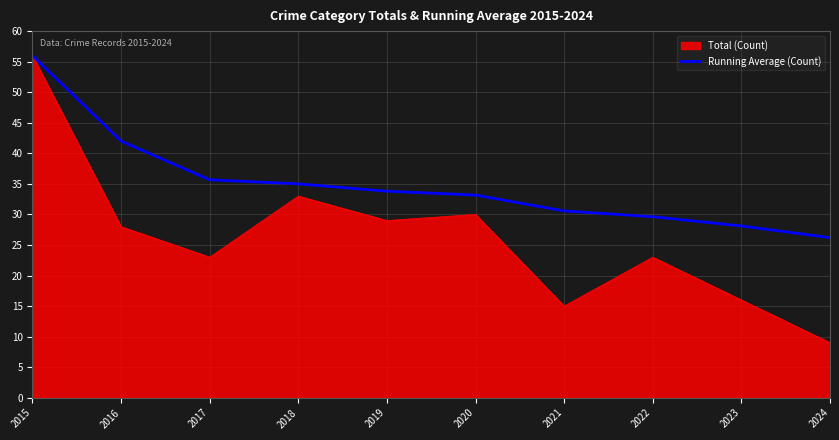

How many lines are shown in the chart?

2